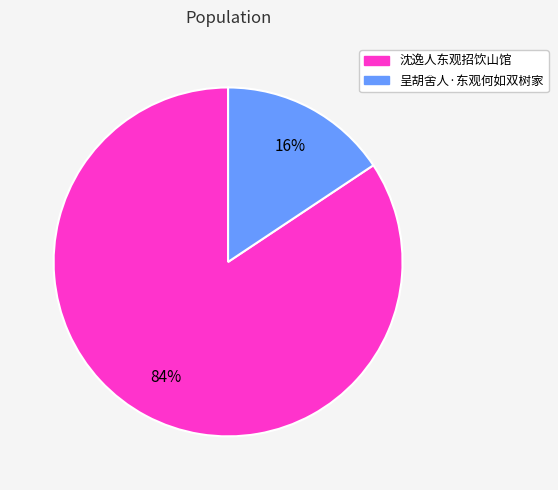

To the nearest percent, what portion does 沈逸人东观招饮山馆 represent?

84%